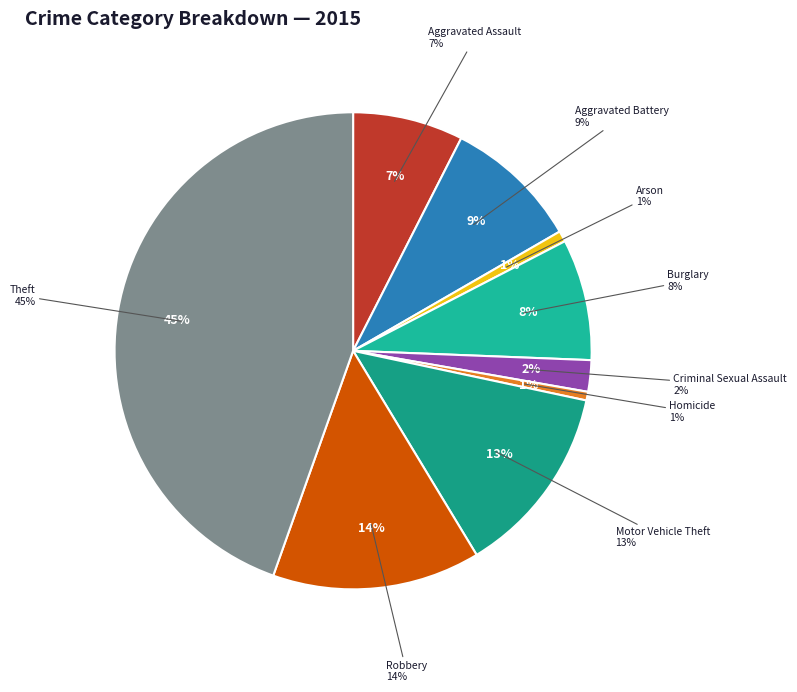

To the nearest percent, what is the difference between the largest and smallest slice percentages?

44%